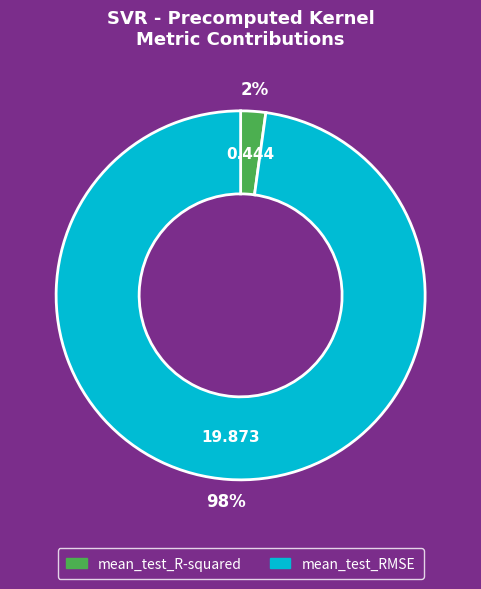

Combined, do mean_test_R-squared and mean_test_RMSE account for over 50%?

Yes